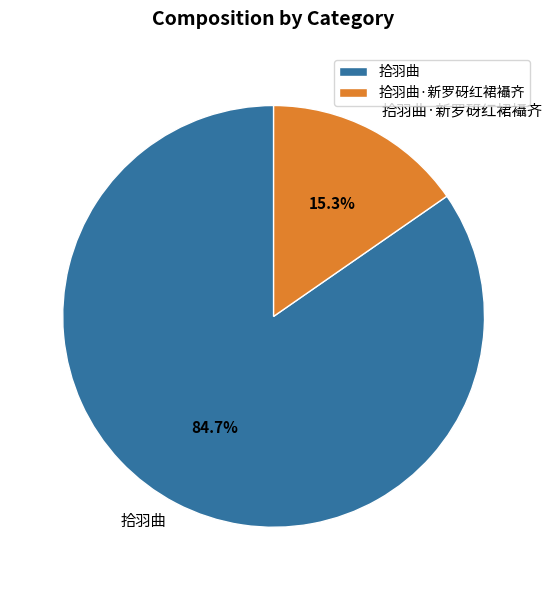

What percentage is the 拾羽曲 slice, to the nearest percent?

85%